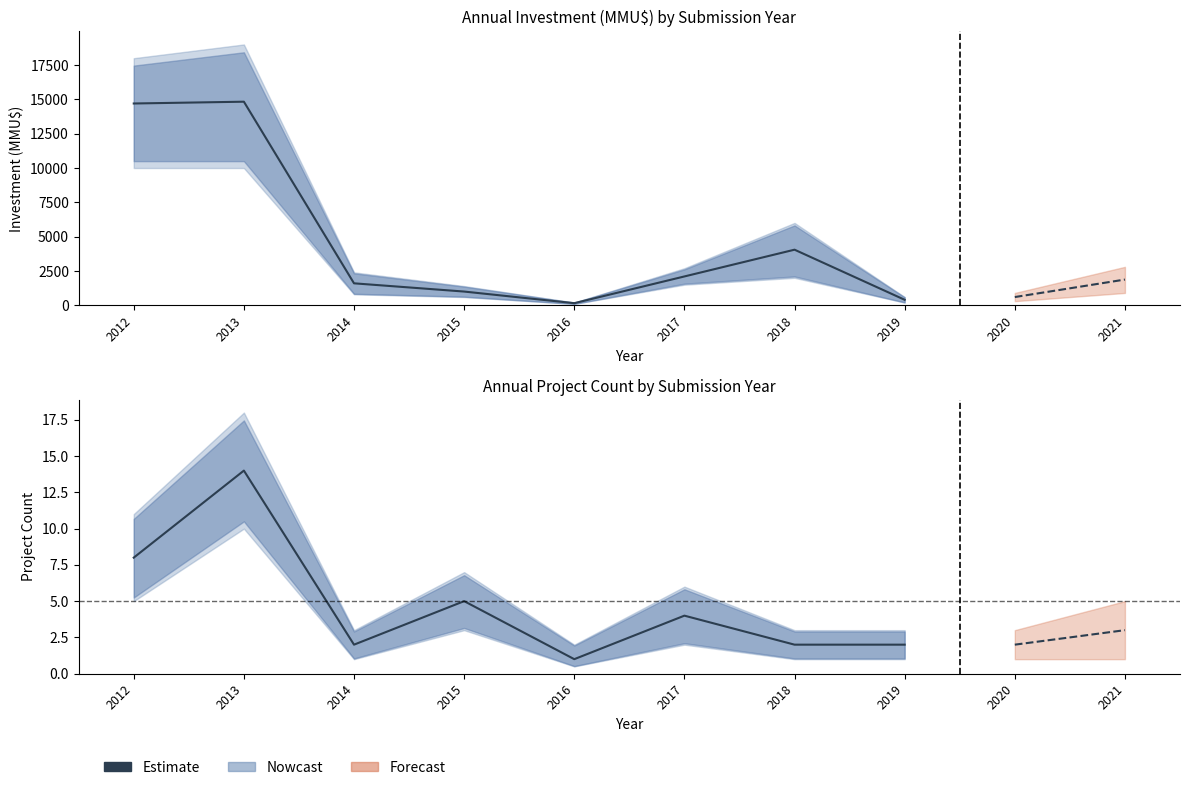

True or false: the data has more than 1 interior local peaks.

True